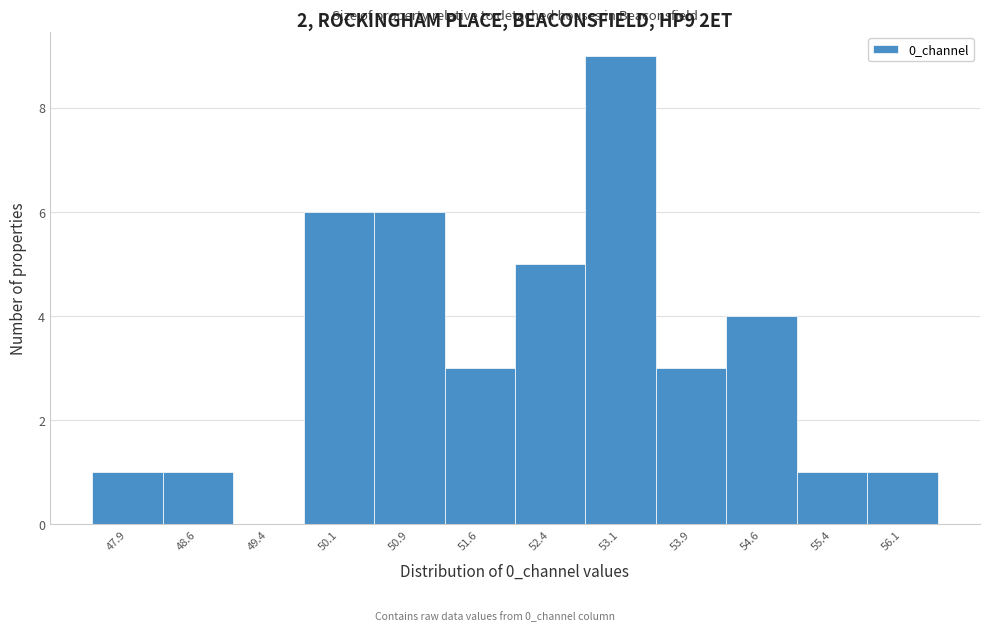

Reading left to right, transcribe this chart: for each bar, give the range it covers on the x-axis and its height. Neither the bar edges nor the heights are printed on the chart, so give them approximately, as read against the axes.

47.5 to 48.3: 1
48.3 to 49.0: 1
49.0 to 49.8: 0
49.8 to 50.5: 6
50.5 to 51.3: 6
51.3 to 52.0: 3
52.0 to 52.8: 5
52.8 to 53.5: 9
53.5 to 54.3: 3
54.3 to 55.0: 4
55.0 to 55.8: 1
55.8 to 56.5: 1